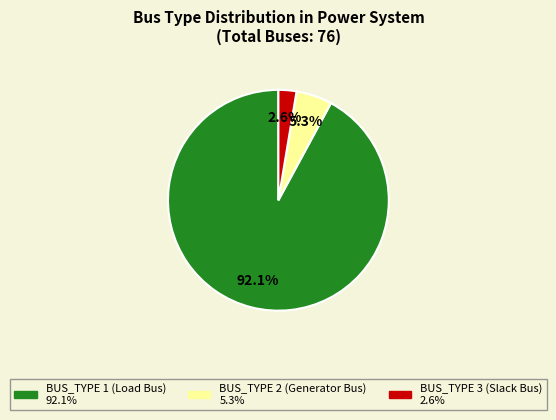

Is there any slice that represents more than half of the pie?

Yes